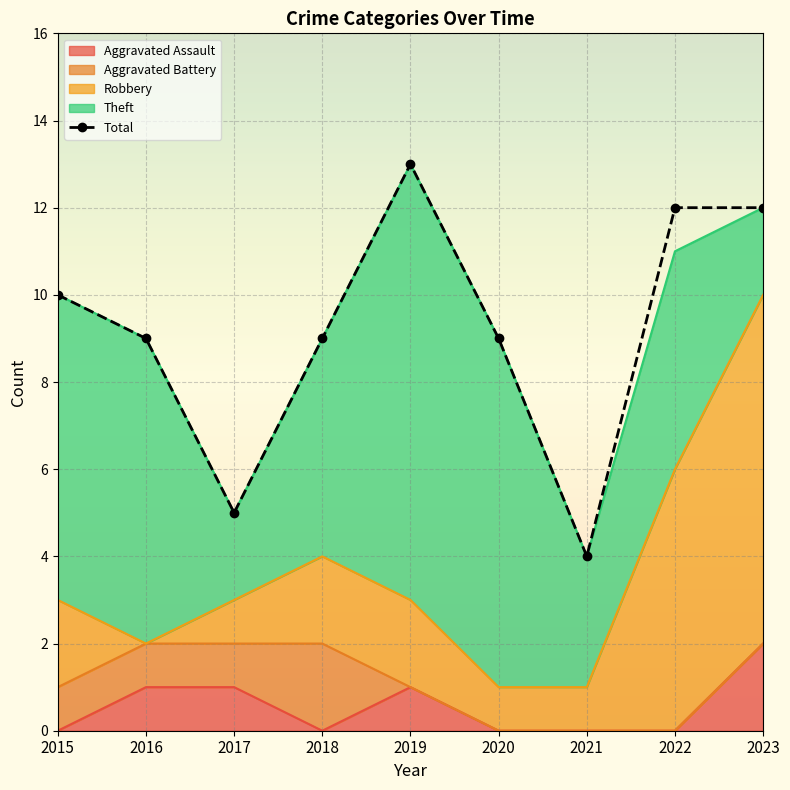

True or false: Aggravated Battery and Total cross at least once.

False